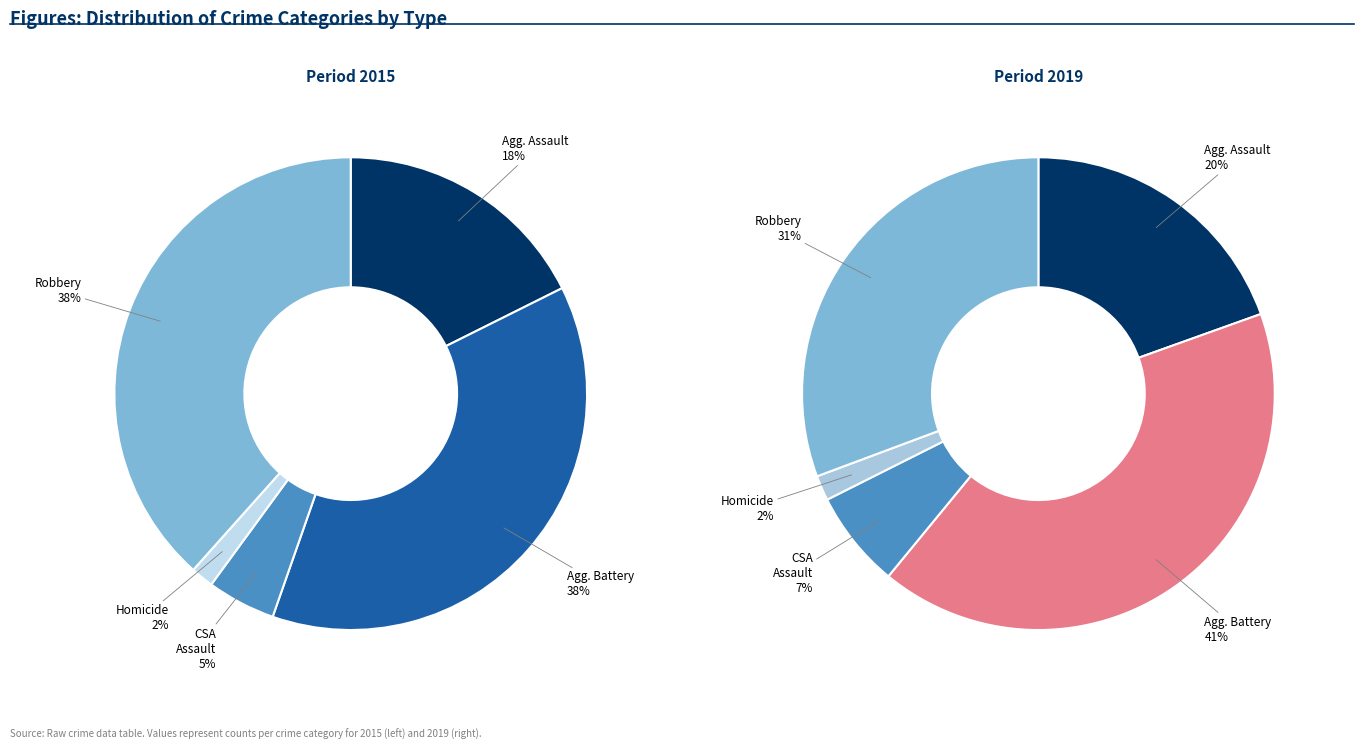

To the nearest percent, what is the difference between the Aggravated Assault and Aggravated Battery slice percentages?

20%